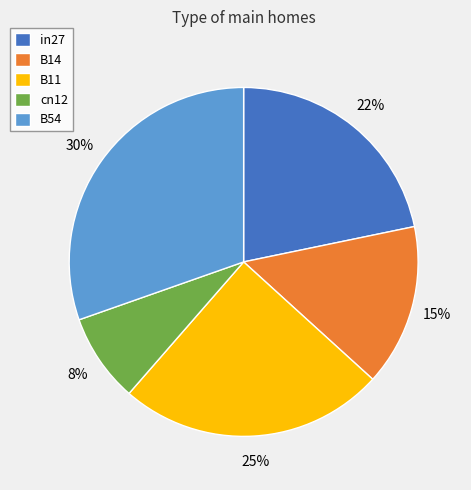

How many segments does this pie chart have?

5